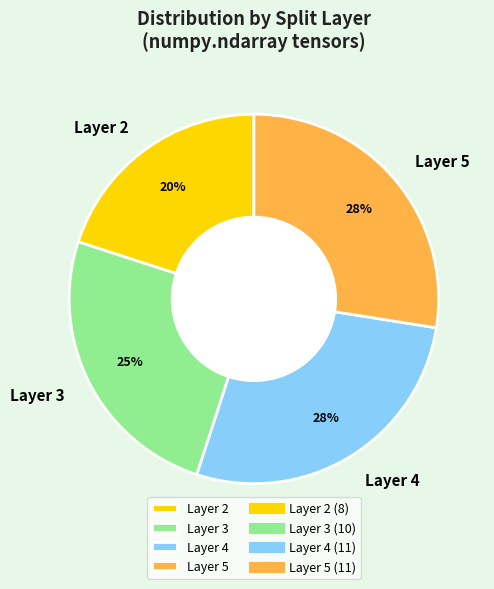

To the nearest percent, what is the average slice percentage?

25%